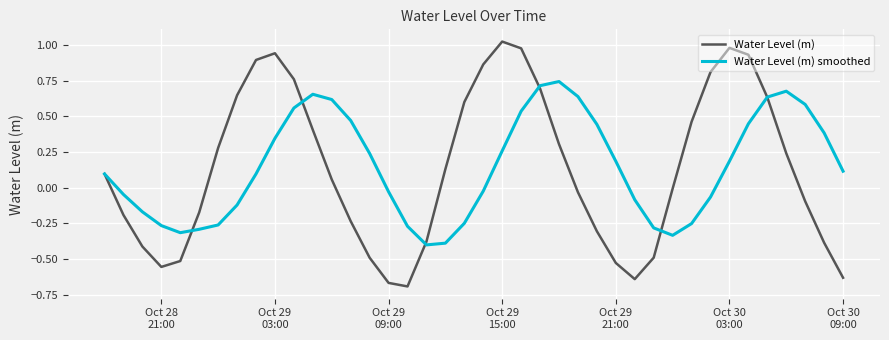

Rank the series by their maximum value, from highest to lowest.

Water Level (m), Water Level (m) smoothed